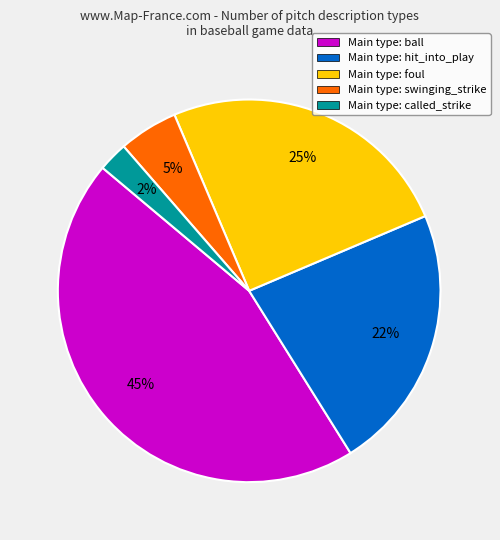

Is there any slice that represents more than half of the pie?

No